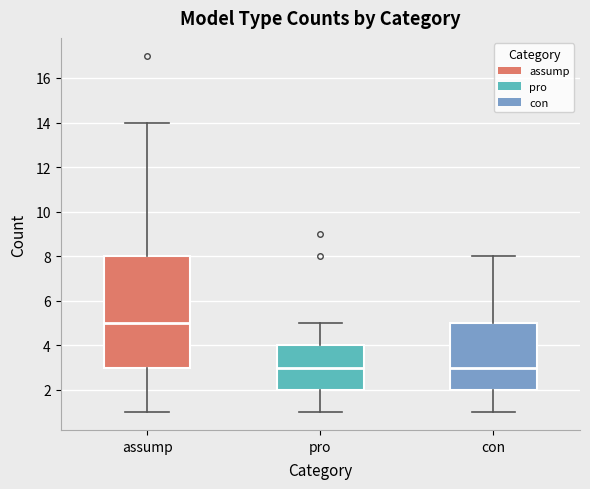

Where is the lower edge of the box for pro on the y-axis? The values are not printed on the chart, so give them approximately, as read against the axis.

2